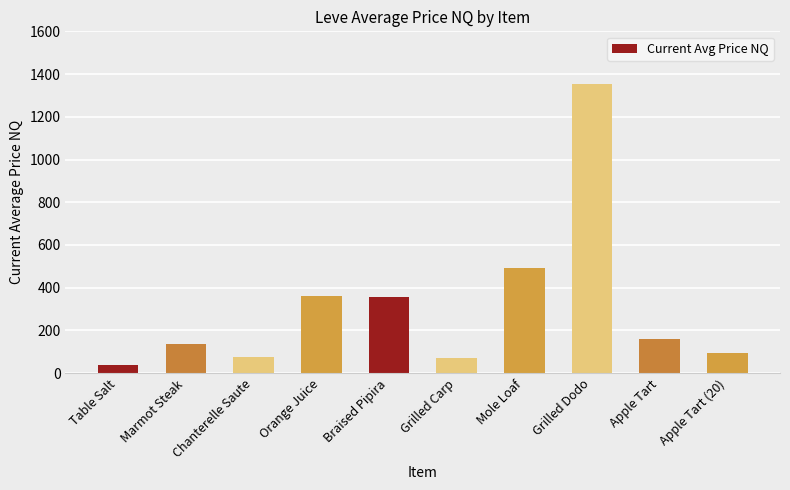

What is the maximum value shown in the chart?

1353.3